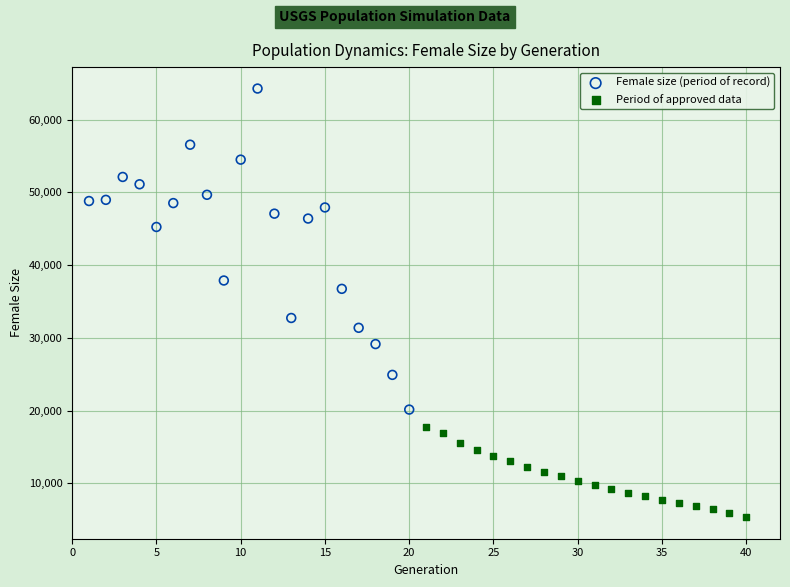

Which series contains the highest Y value?

Female size (period of record)